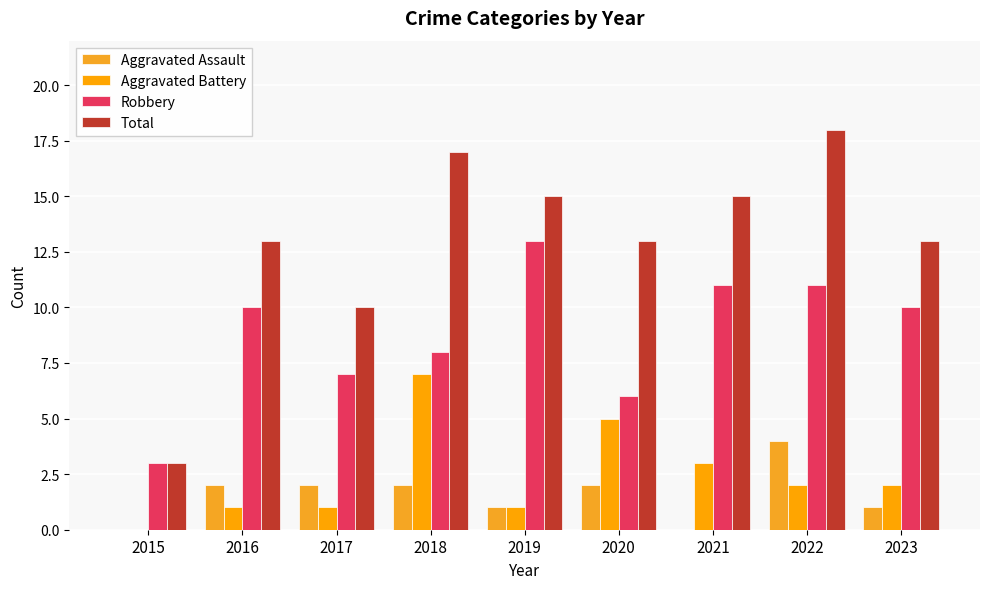

How many Total values are between 13 and 15?

5